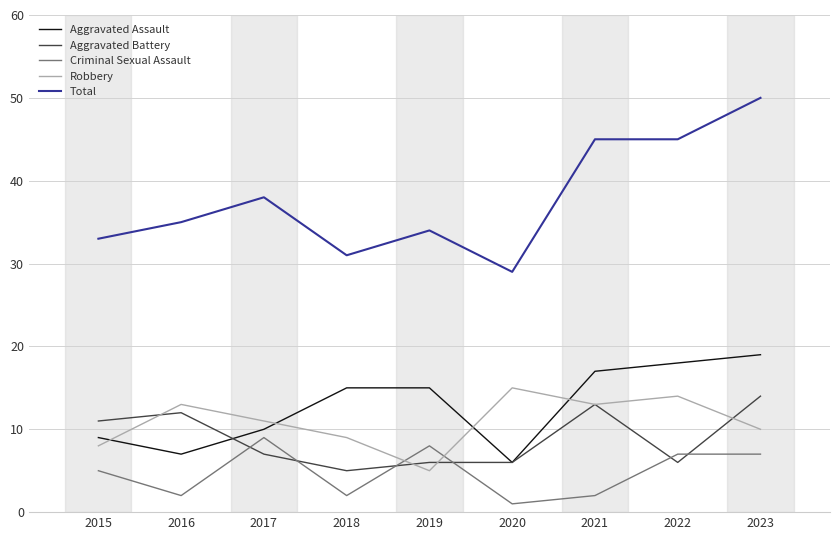

The value of Total at 2016 is 21. True or false?

False